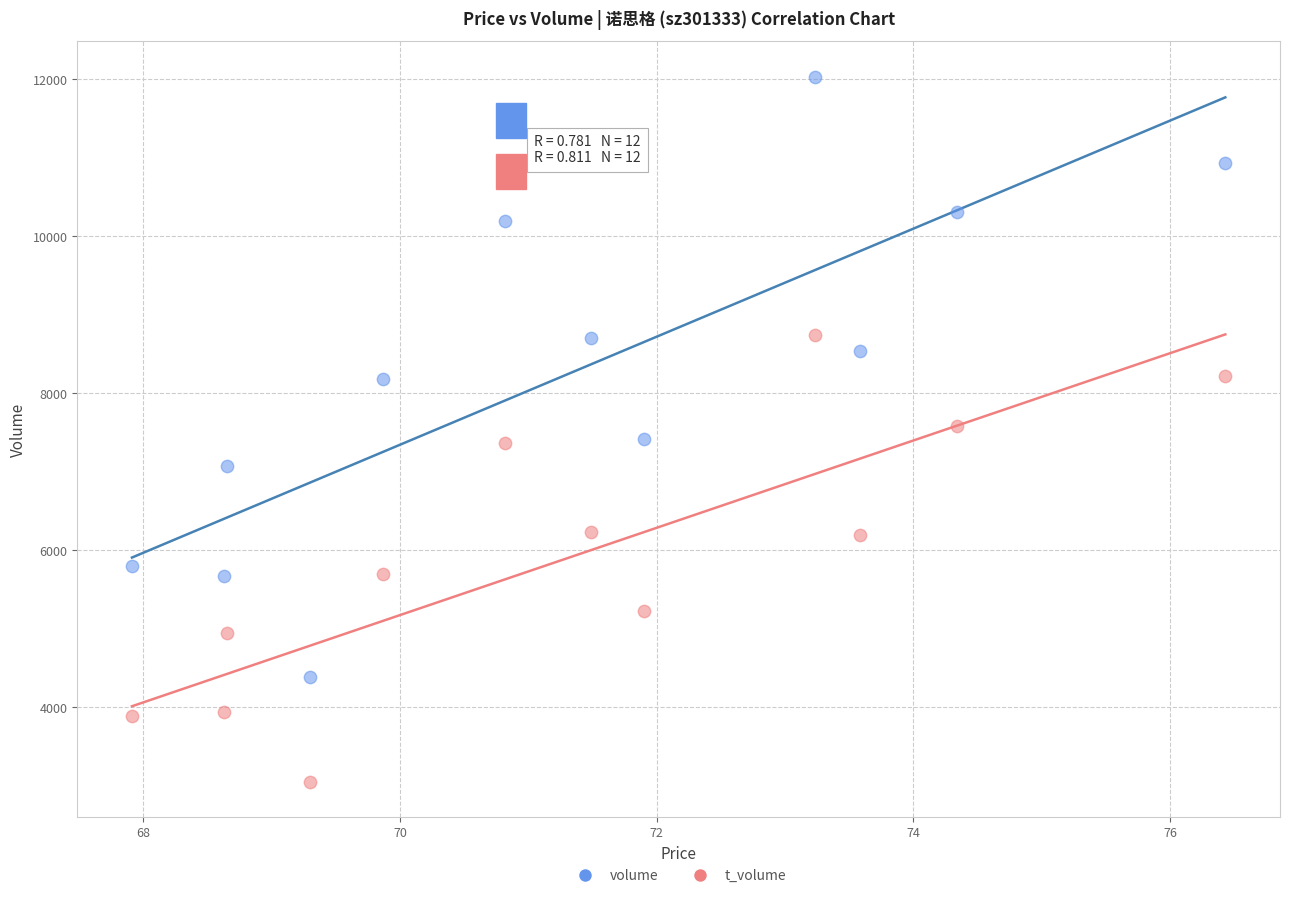

Which series reaches the maximum Y coordinate?

volume